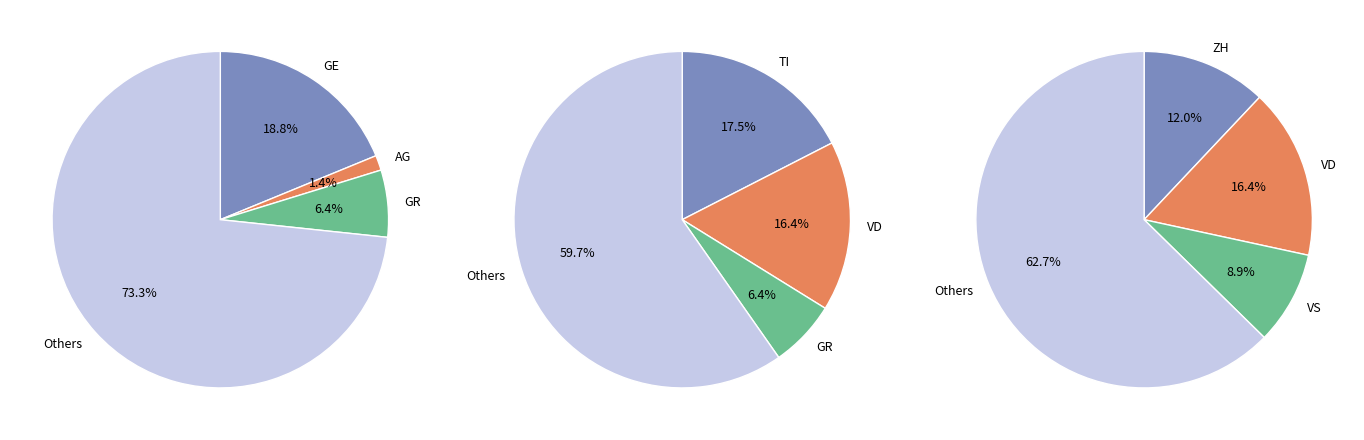

To the nearest percent, what is the combined percentage of BS and VS?

15%